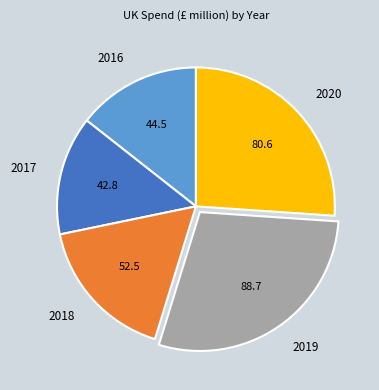

What is the ratio of the value at 2016 to the value at 2019?

0.5